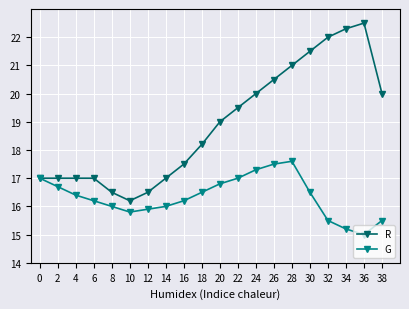

What is the approximate value of R at 26?

20.5